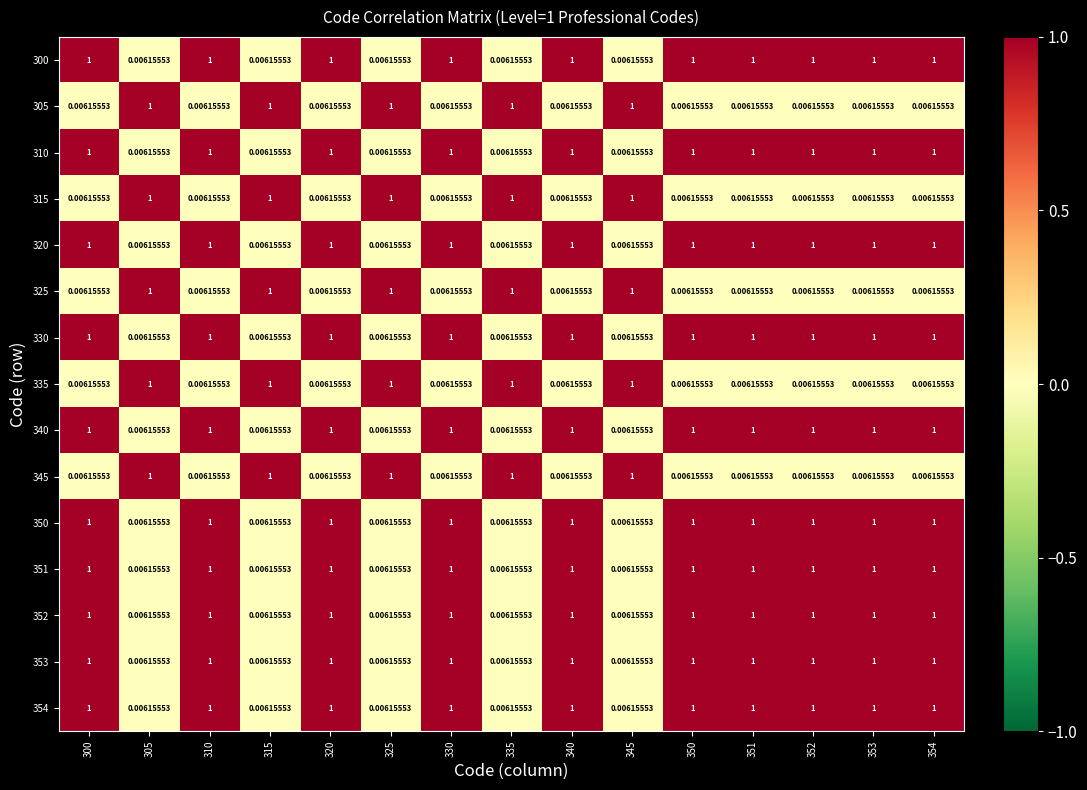

Is the value of 315 at 310 greater than the value of 350 at 352?

No